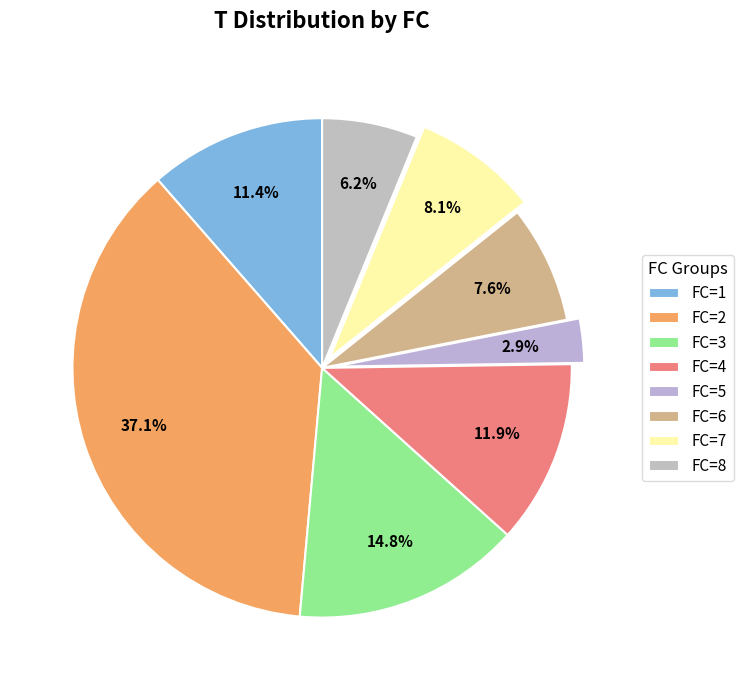

To the nearest percent, what percentage of the pie is FC=5?

3%